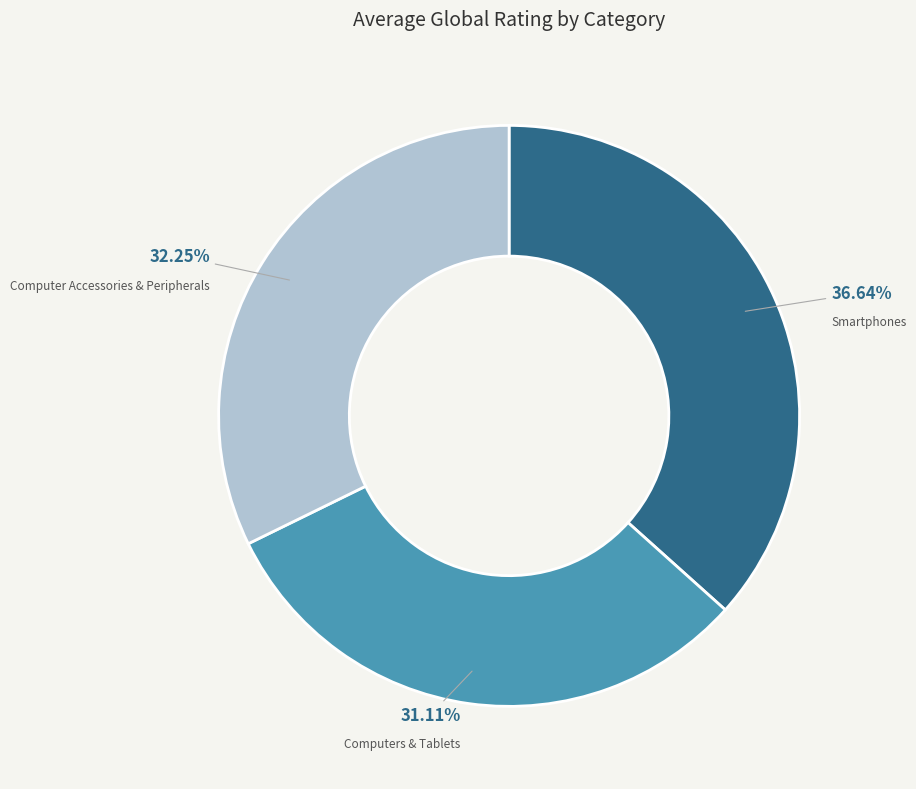

To the nearest percent, what portion does Computers & Tablets represent?

31%